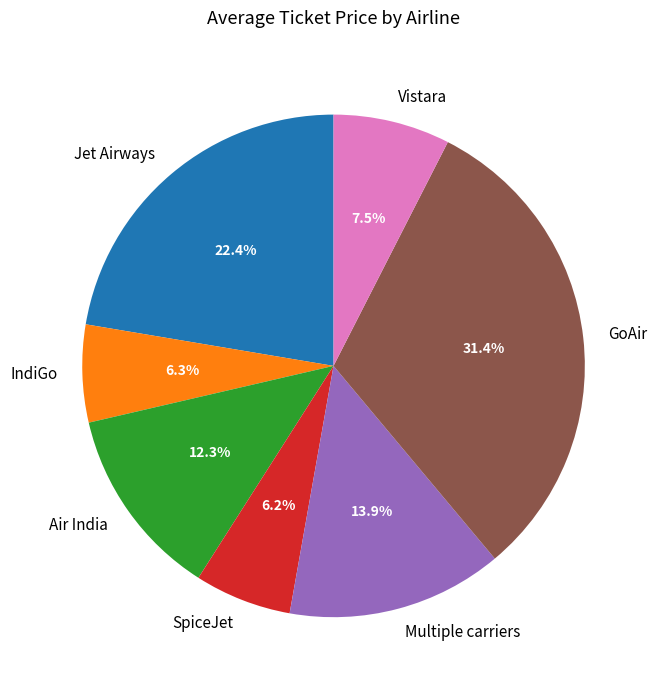

Is there a majority slice in this chart?

No